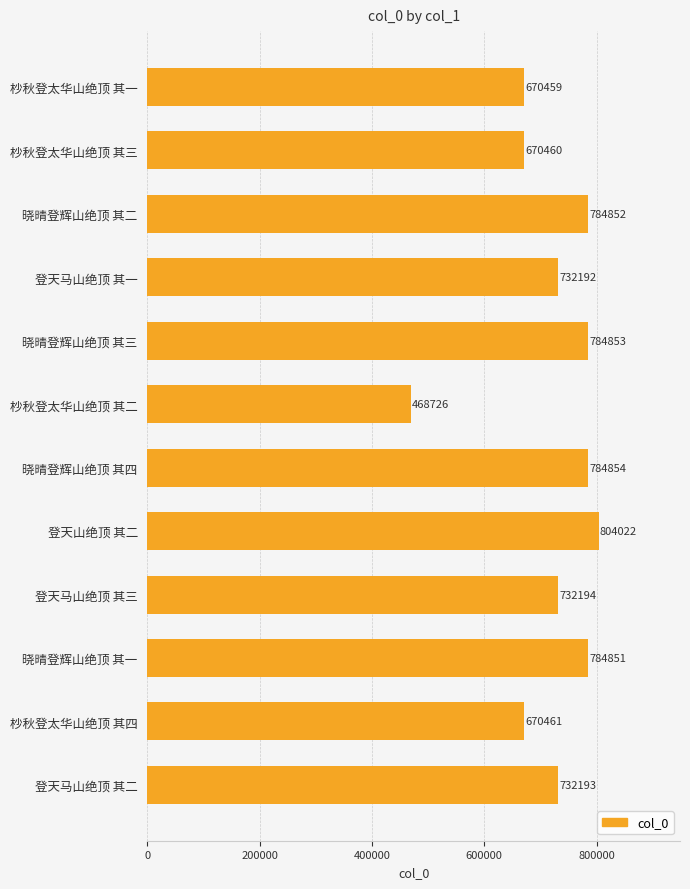

Read the value at 登天马山绝顶 其三, to the nearest 10.

732190